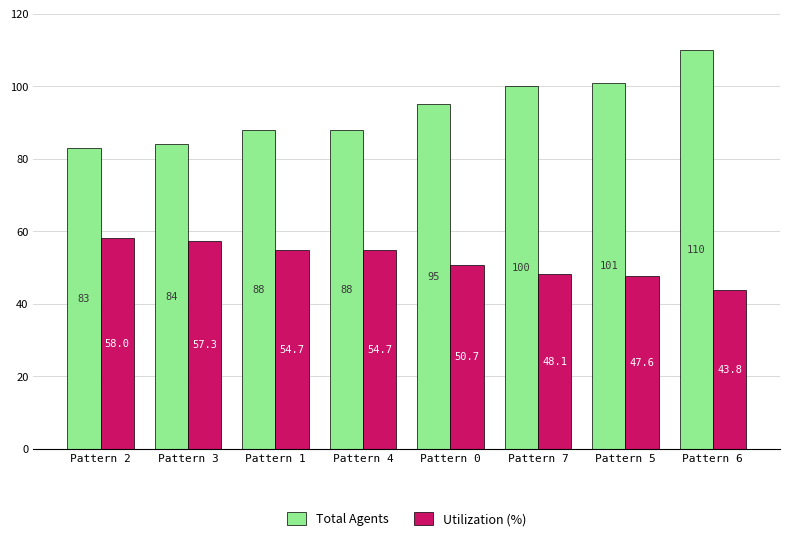

At which label is Total Agents closest to 96?

Pattern 0